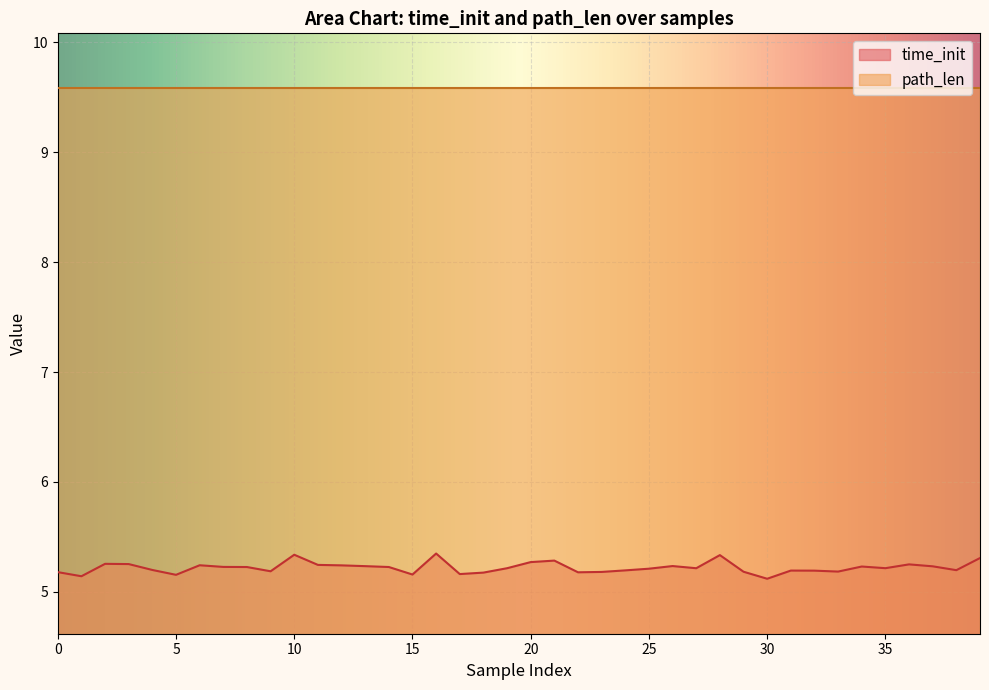

What is the label of the 25th point from the left?

24